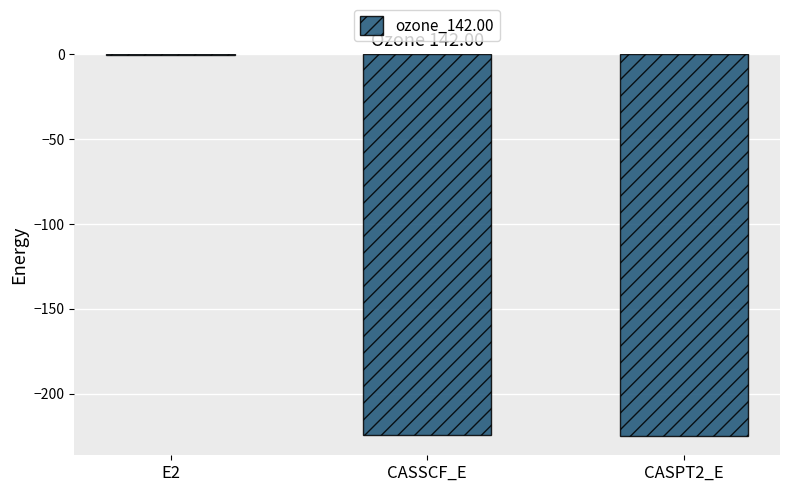

What is the sum of all values?

-450.2